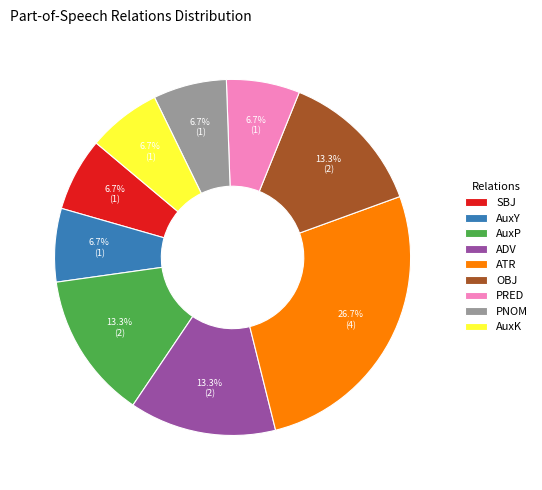

Approximately how many times larger is the value at AuxP compared to ADV?

1.0